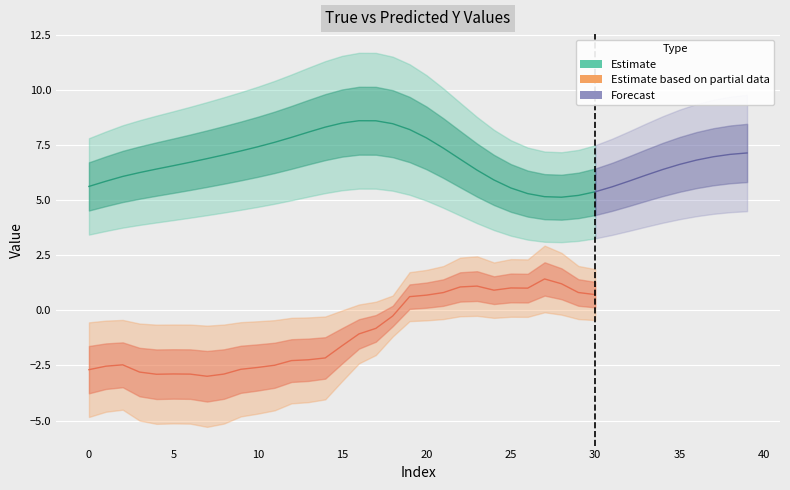

Which has a higher value, 28 or 19?

19